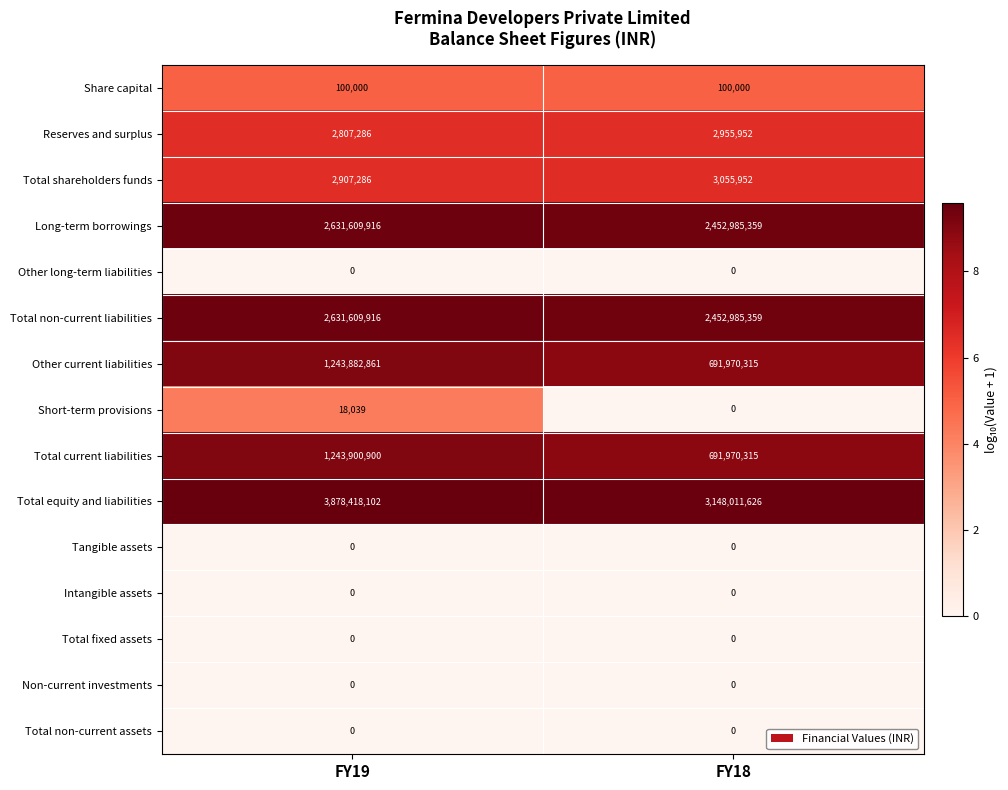

What is the difference between the Long-term borrowings values at FY19 and FY18?

178624557